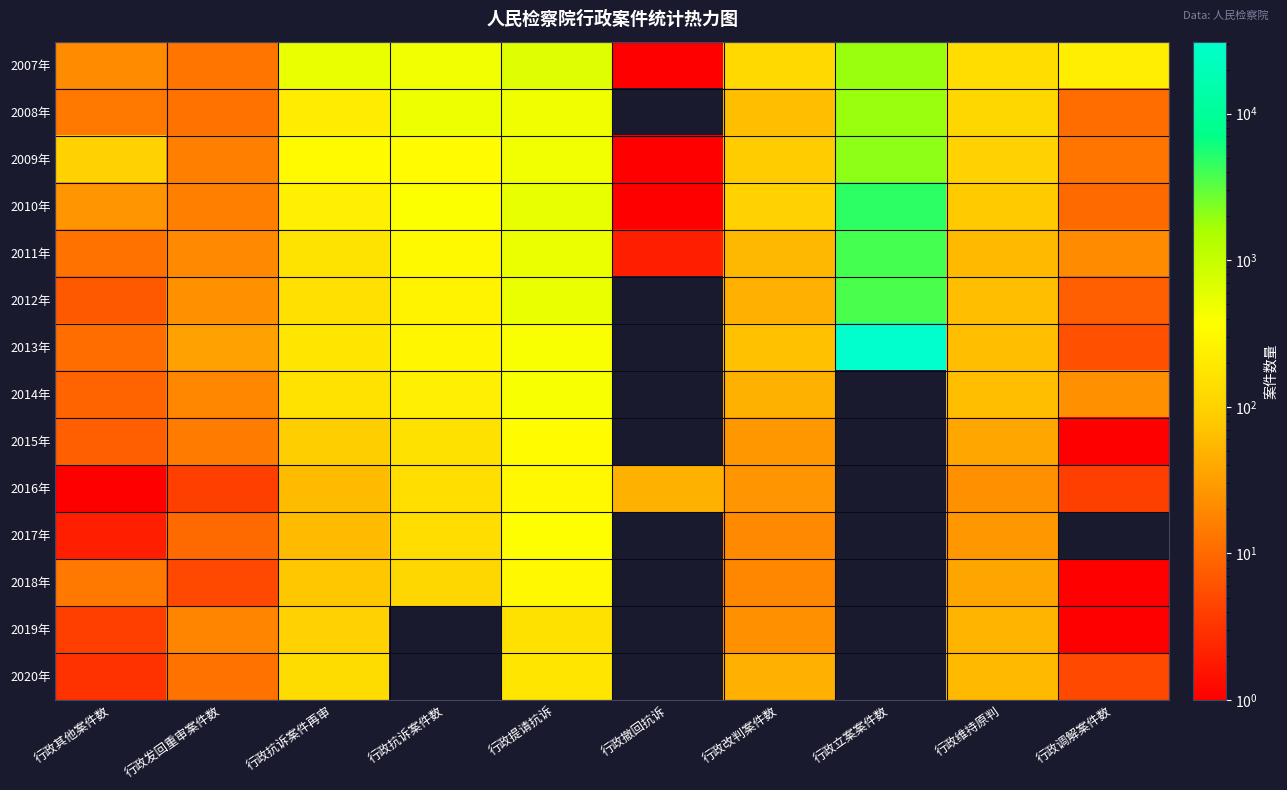

Which label corresponds to the largest value in the chart?

行政立案案件数